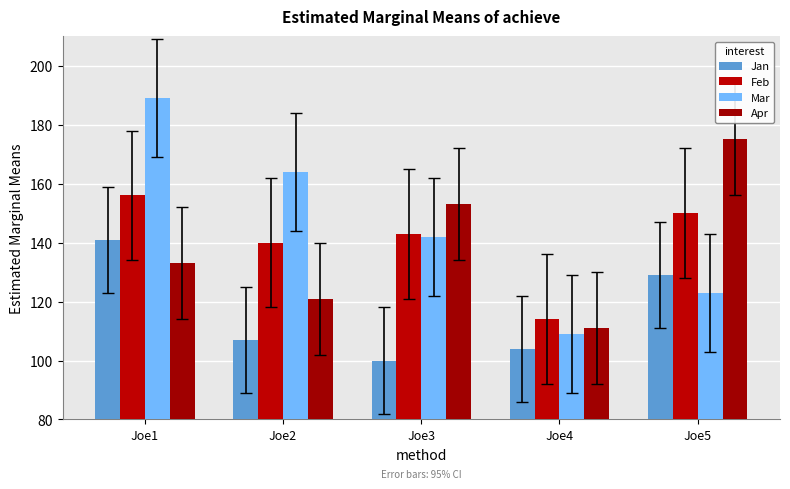

True or false: Apr has a value of 121 at Joe2.

True